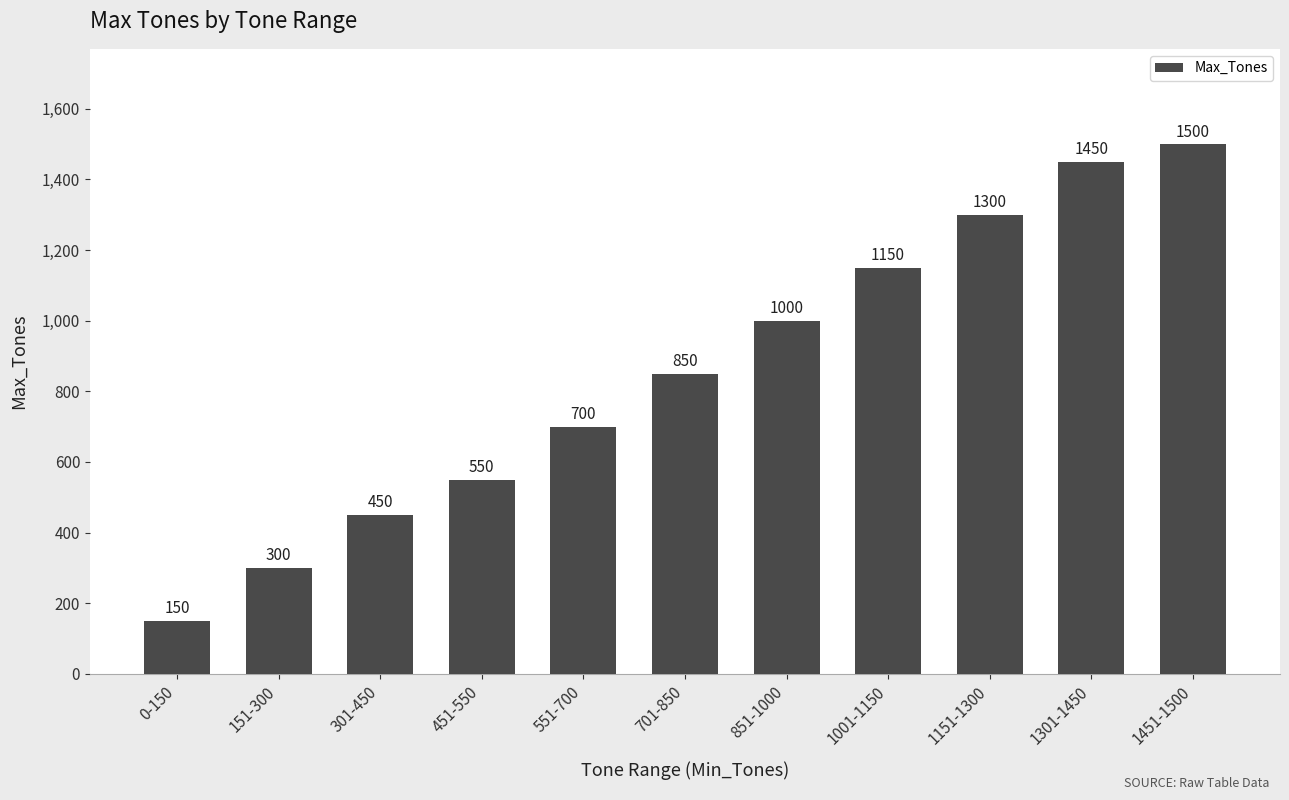

Approximately how many times larger is the value at 301-450 compared to 1001-1150?

0.4